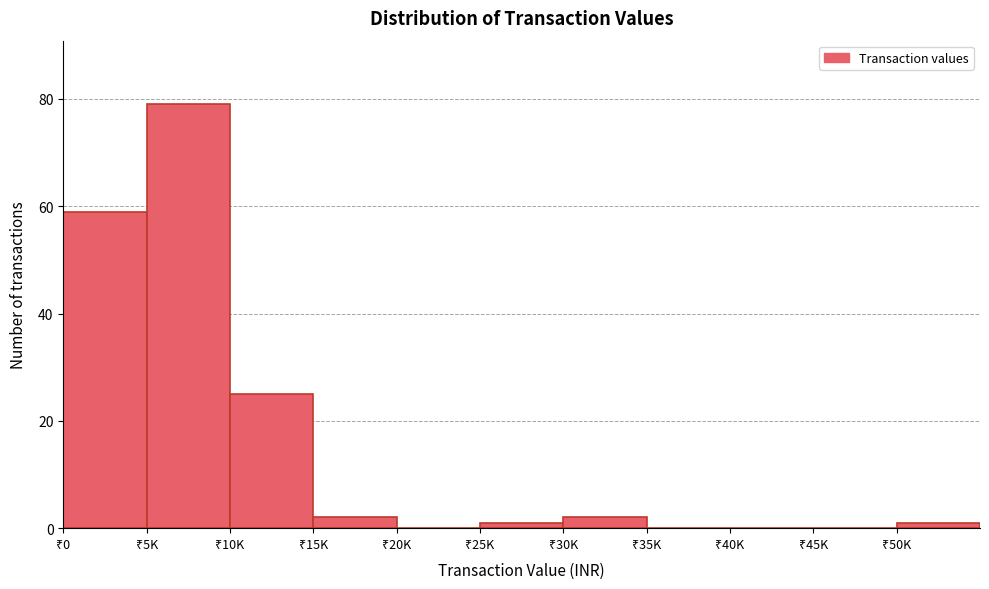

What is the greatest value displayed?

79